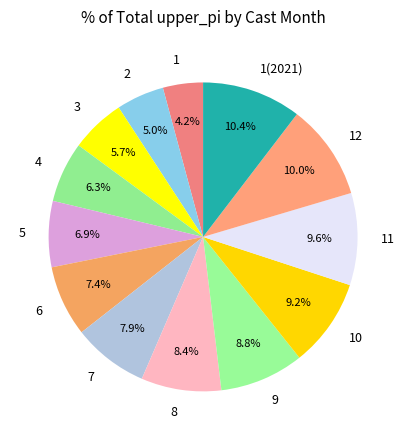

Is it true that 8 is 8% of the pie?

True